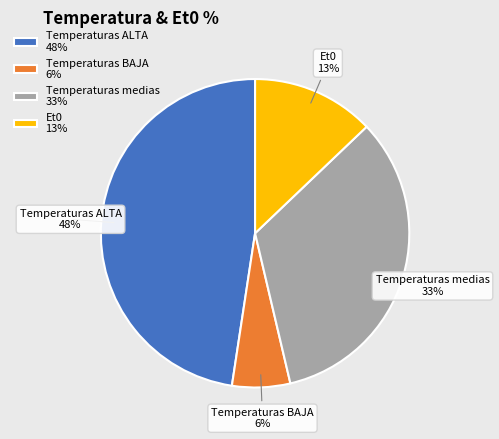

Does Temperaturas ALTA represent more than half of the total?

No